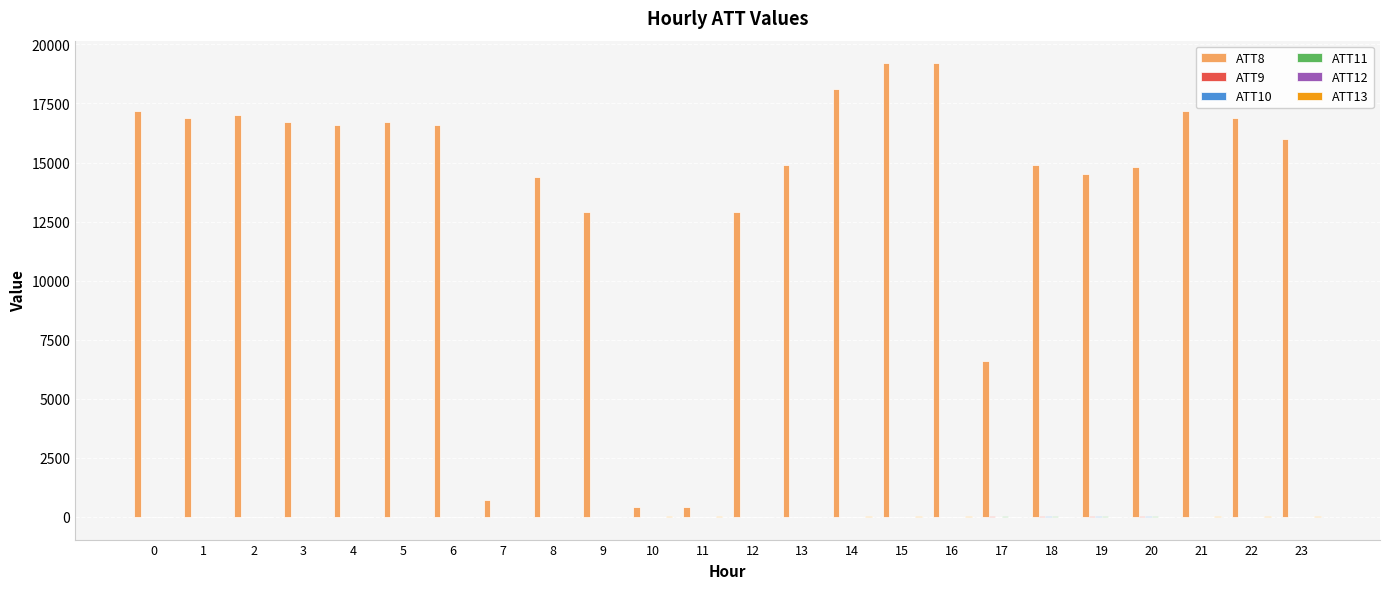

Which series has the largest total across all categories?

ATT8